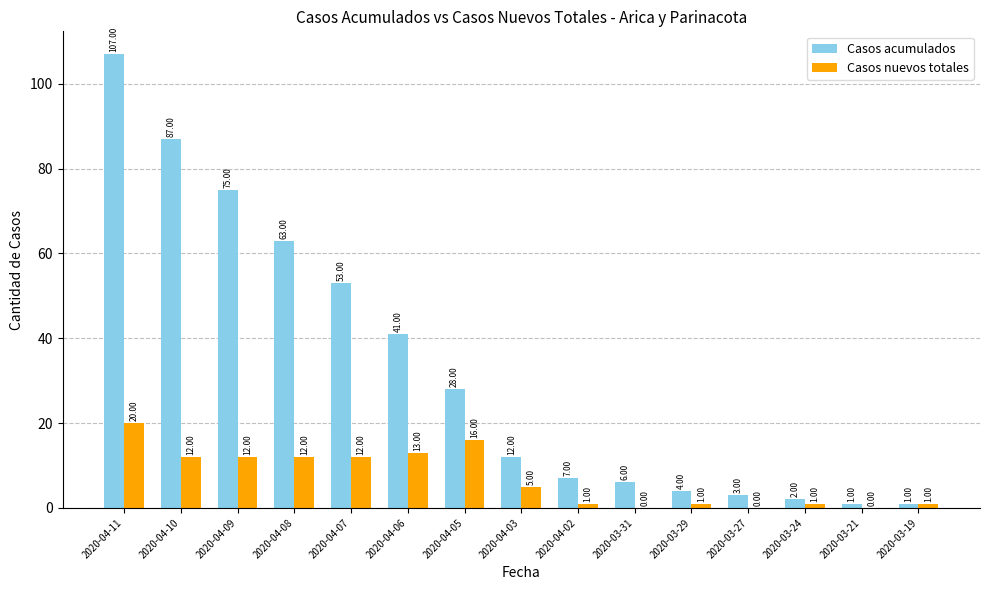

Which series changed the most between 2020-04-05 and 2020-03-31?

Casos acumulados